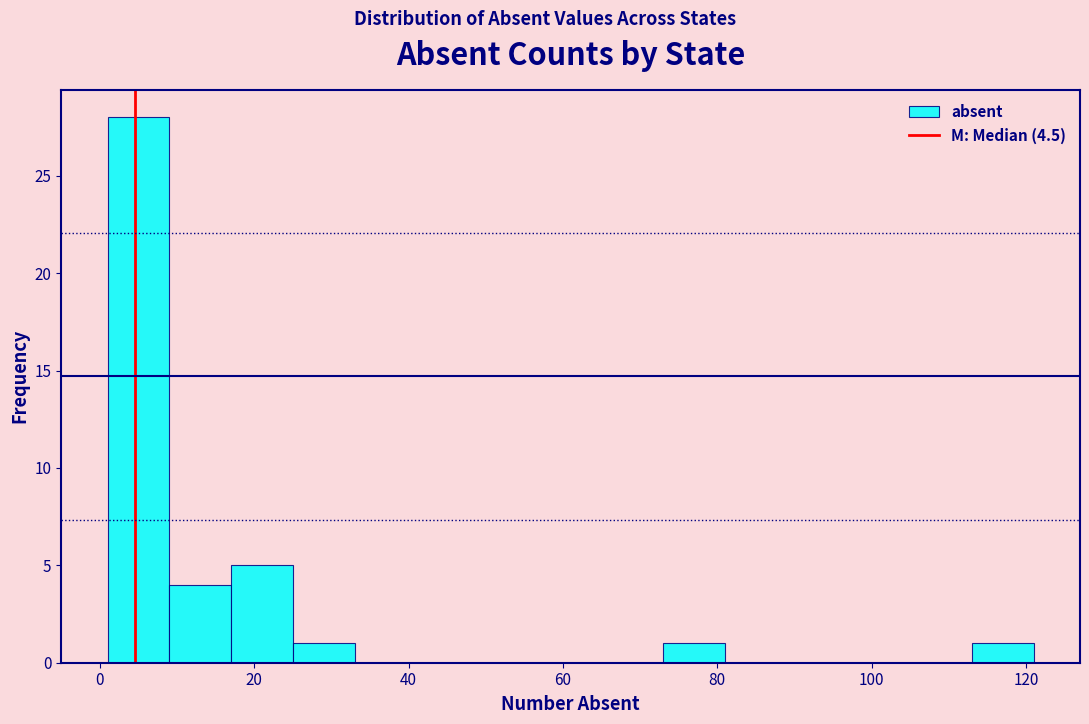

Reading left to right, list every bar in this chart as the range it spans on the x-axis followed by its height. Neither the bar edges nor the heights are printed on the chart, so give them approximately, as read against the axes.

1 to 9: 28
9 to 17: 4
17 to 25: 5
25 to 33: 1
33 to 41: 0
41 to 49: 0
49 to 57: 0
57 to 65: 0
65 to 73: 0
73 to 81: 1
81 to 89: 0
89 to 97: 0
97 to 105: 0
105 to 113: 0
113 to 121: 1